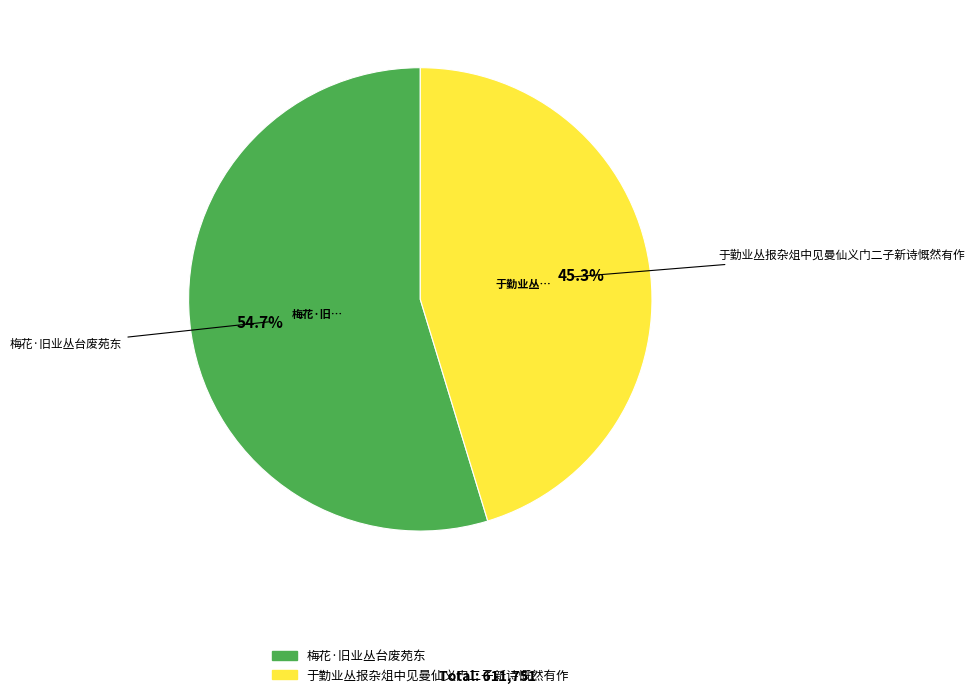

Does 于勤业丛报杂俎中见曼仙义门二子新诗慨然有作 account for over 50% of the chart?

No